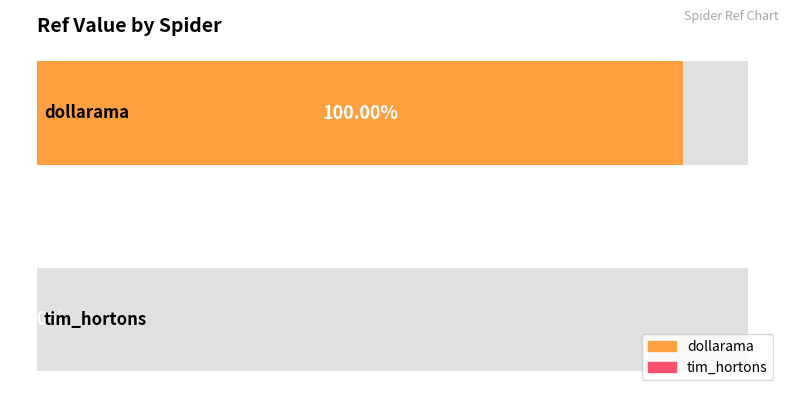

What is the label of the 2nd bar from the right?

dollarama